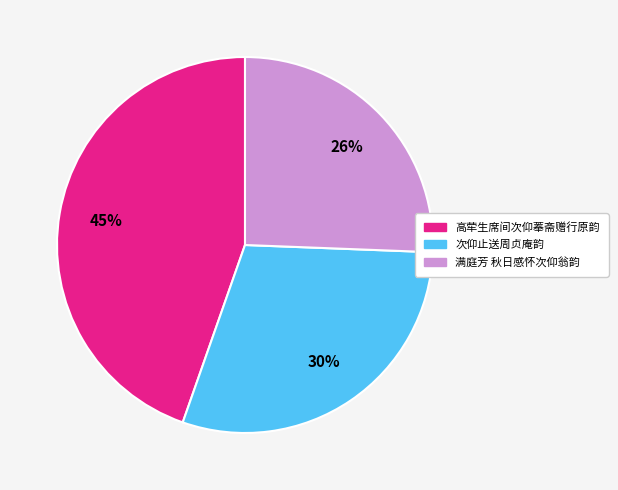

Which has a higher value, 高荦生席间次仰菶斋赠行原韵 or 满庭芳 秋日感怀次仰翁韵?

高荦生席间次仰菶斋赠行原韵